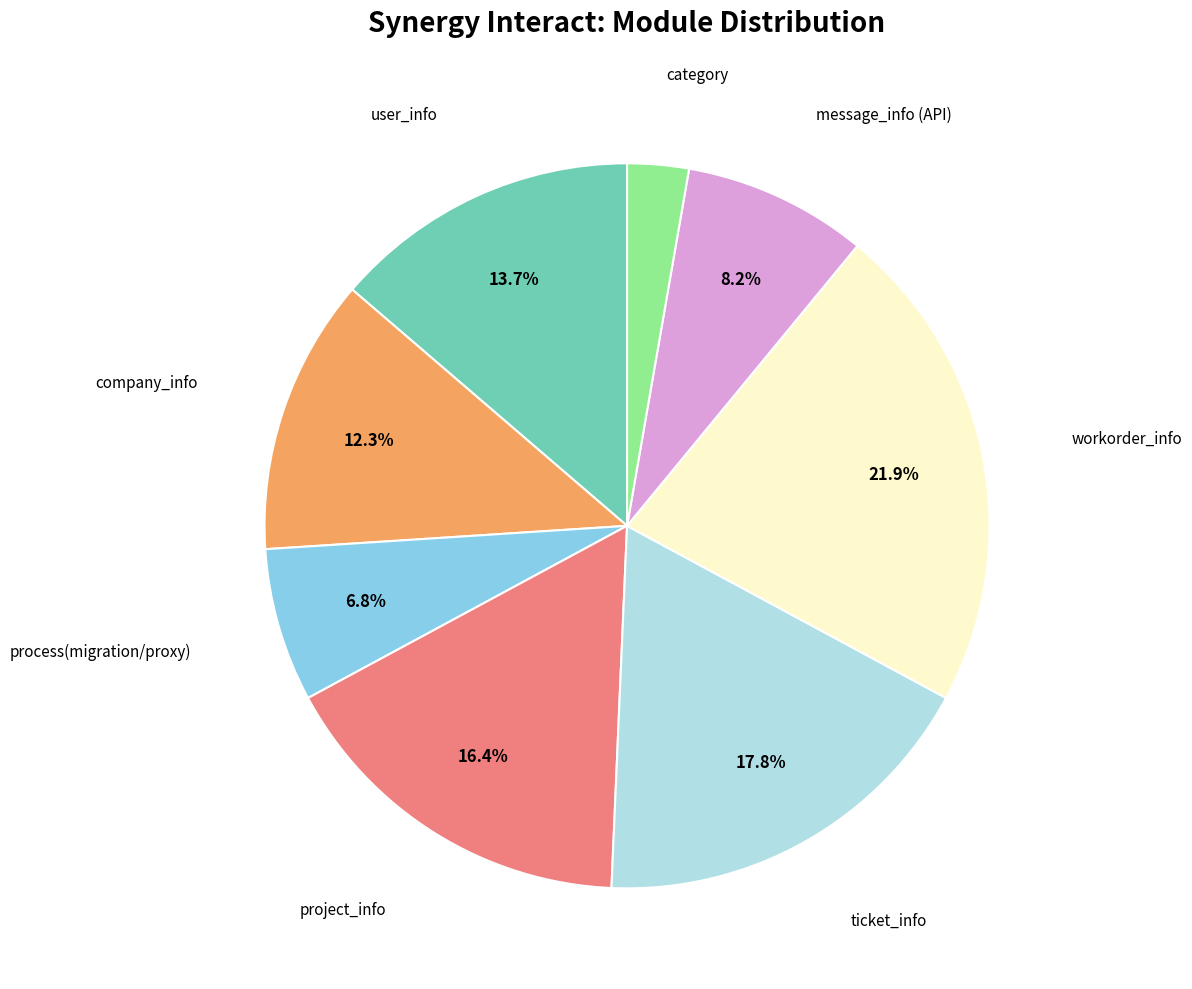

To the nearest percent, what is the difference between the largest and smallest slice percentages?

19%